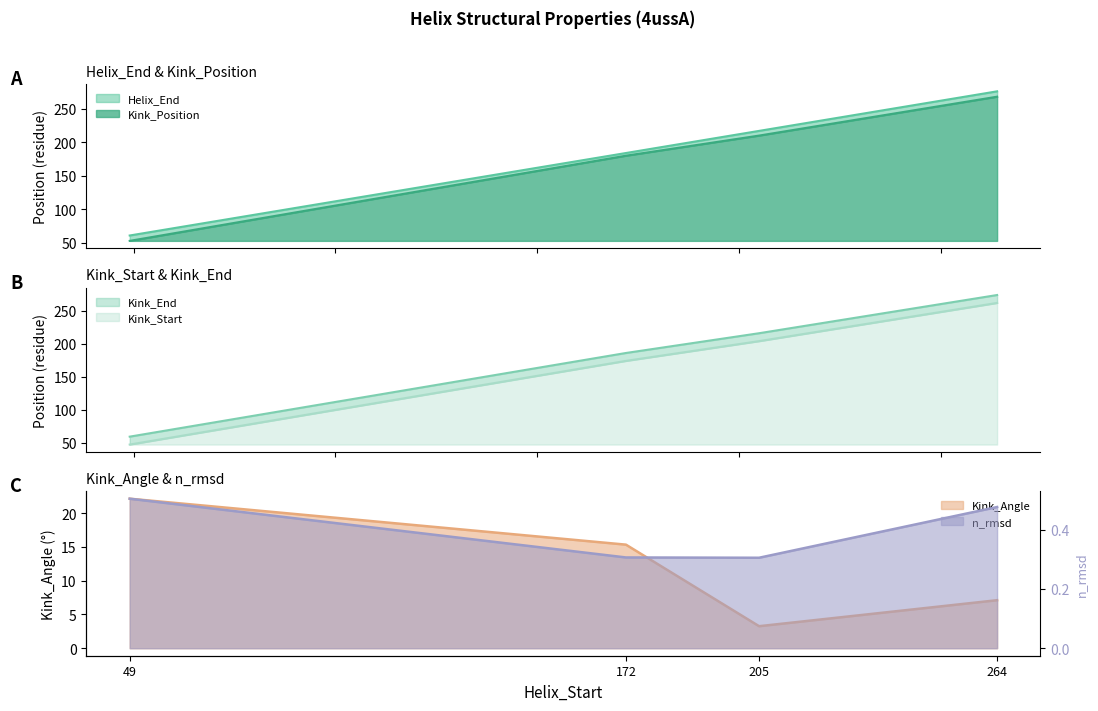

At which category is the sum across all series the highest?

264